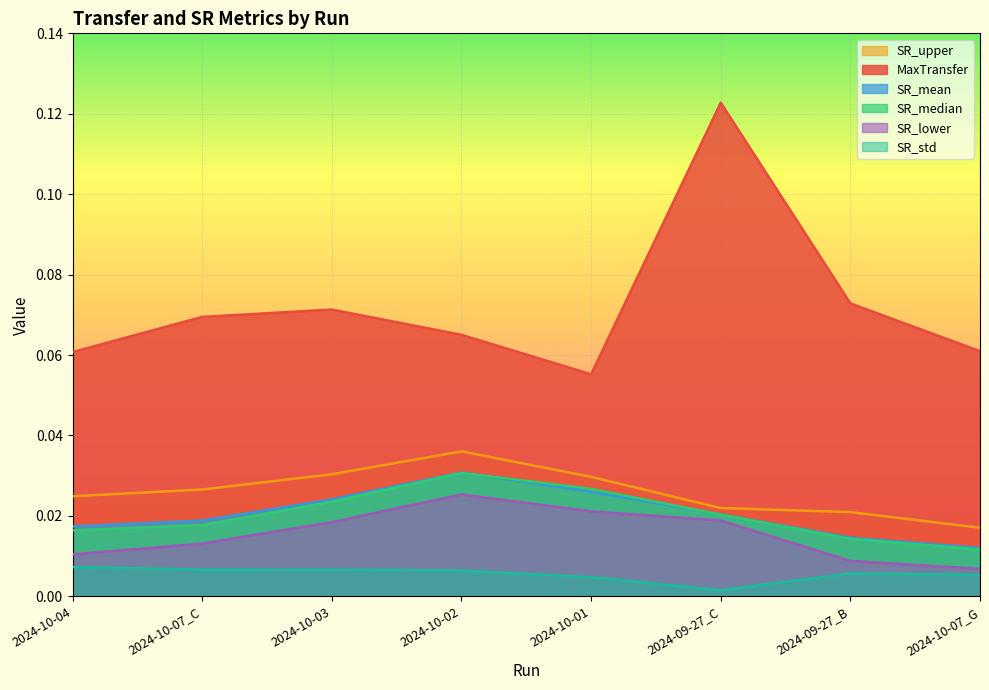

What is the label of the 2nd point from the right?

2024-09-27_B